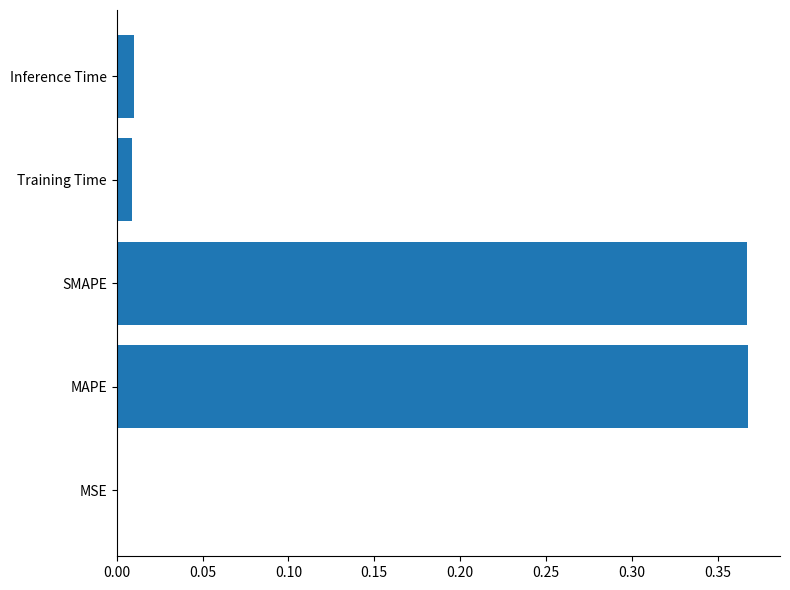

True or false: the data shows 0.0 at Training Time.

True